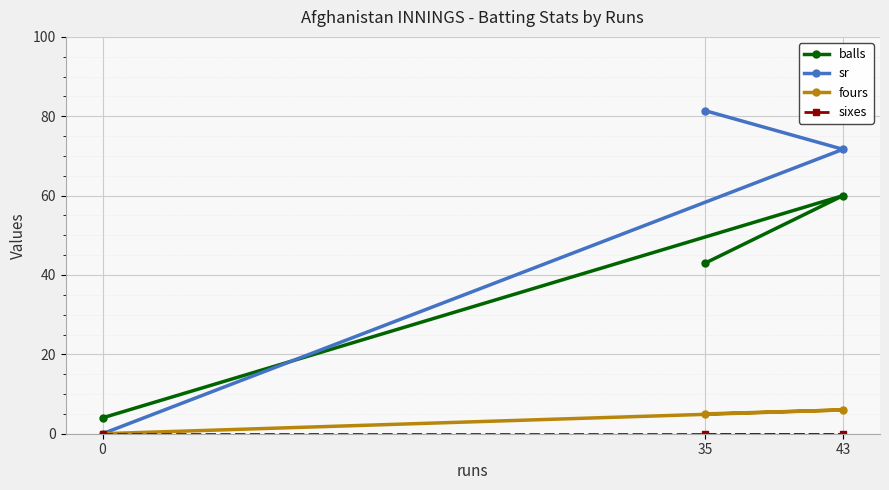

Which series changed the most between 43 and 0?

sr